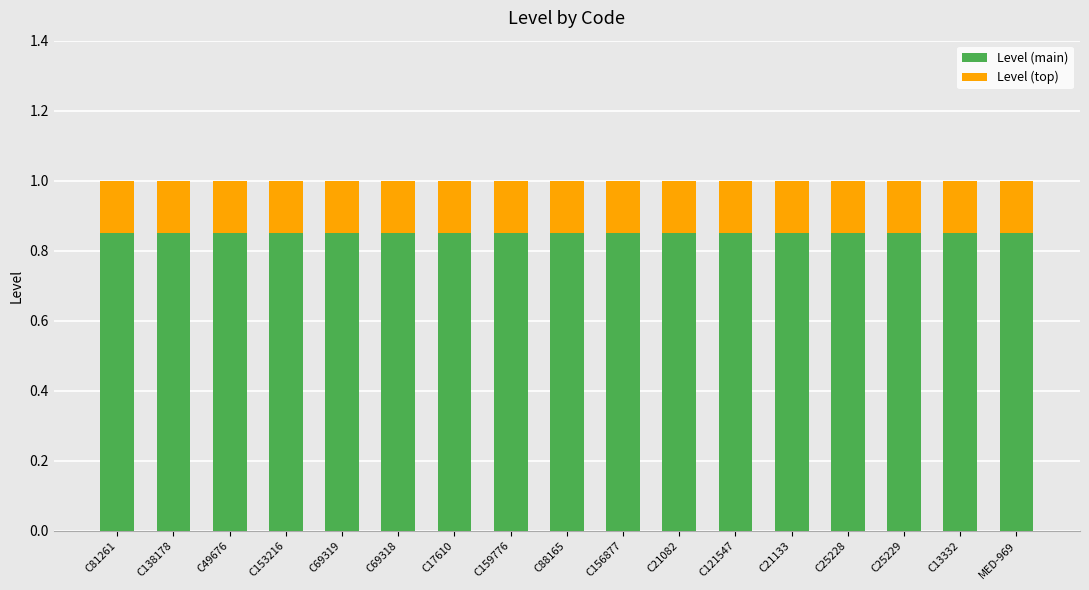

What is the total value across all series at C21133?

1.0